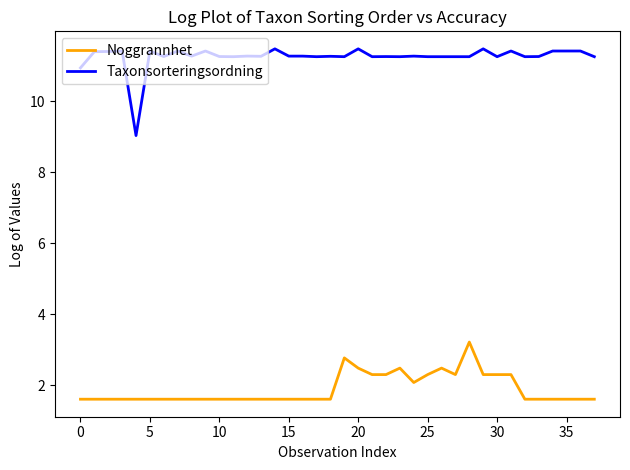

True or false: Noggrannhet and Taxonsorteringsordning intersect in this chart.

False